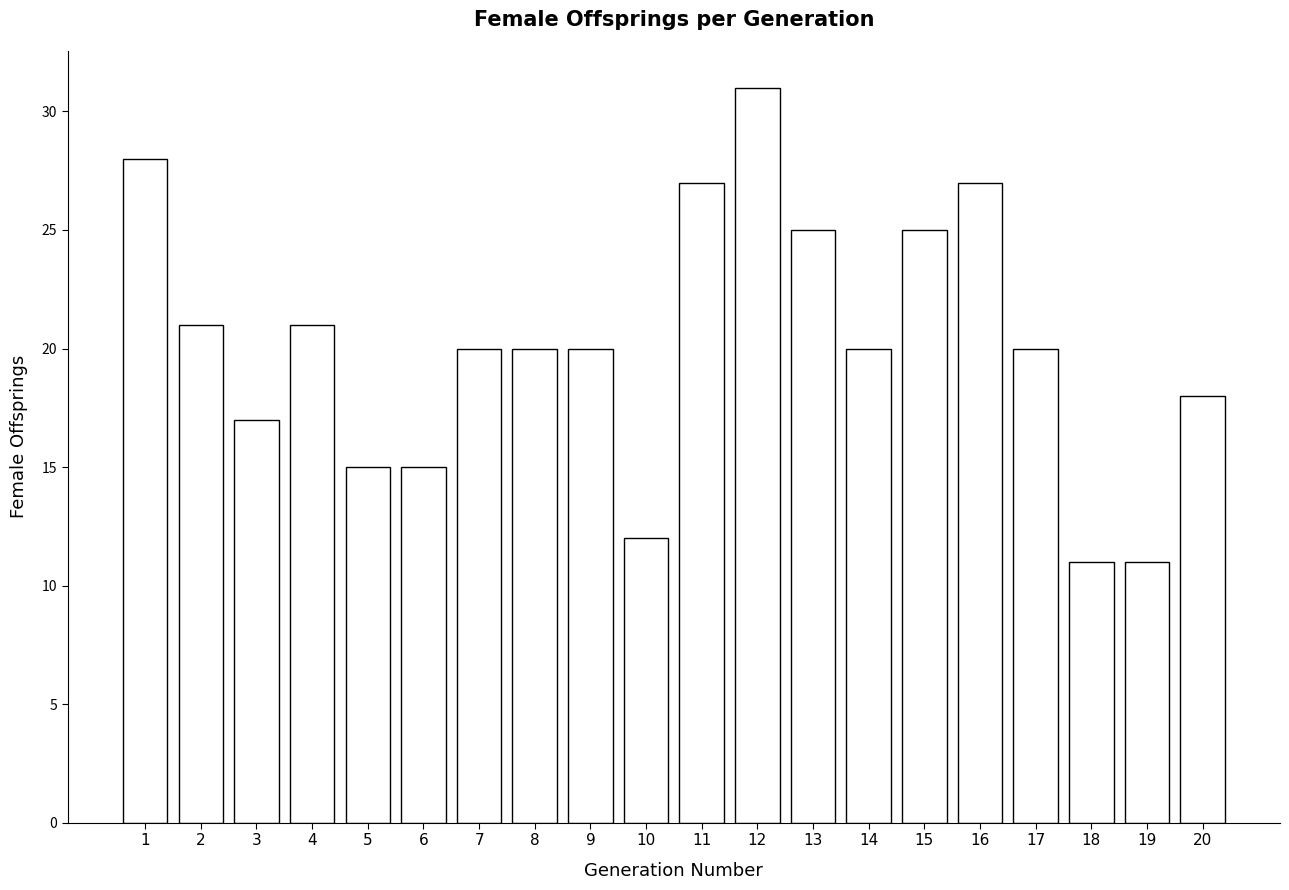

What is the maximum value shown in the chart?

31